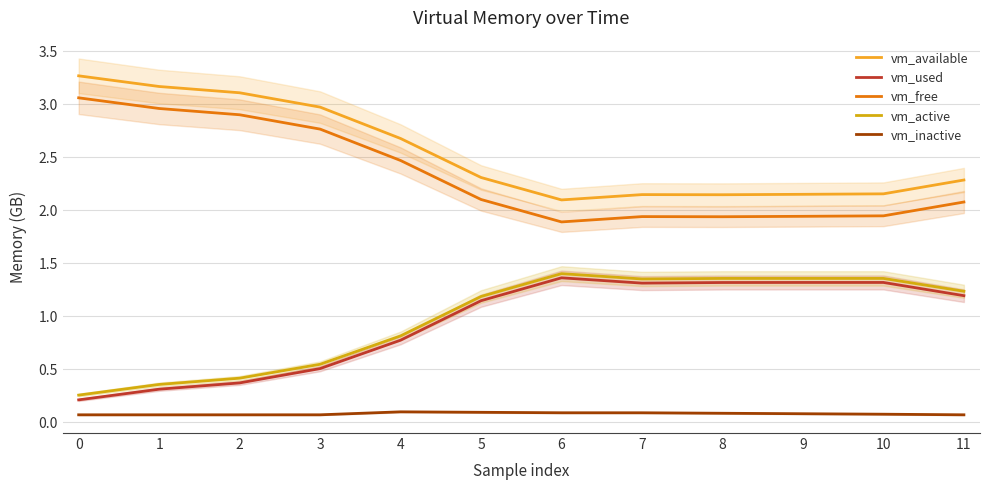

List the series in order of their peak value, lowest first.

vm_inactive, vm_used, vm_active, vm_free, vm_available